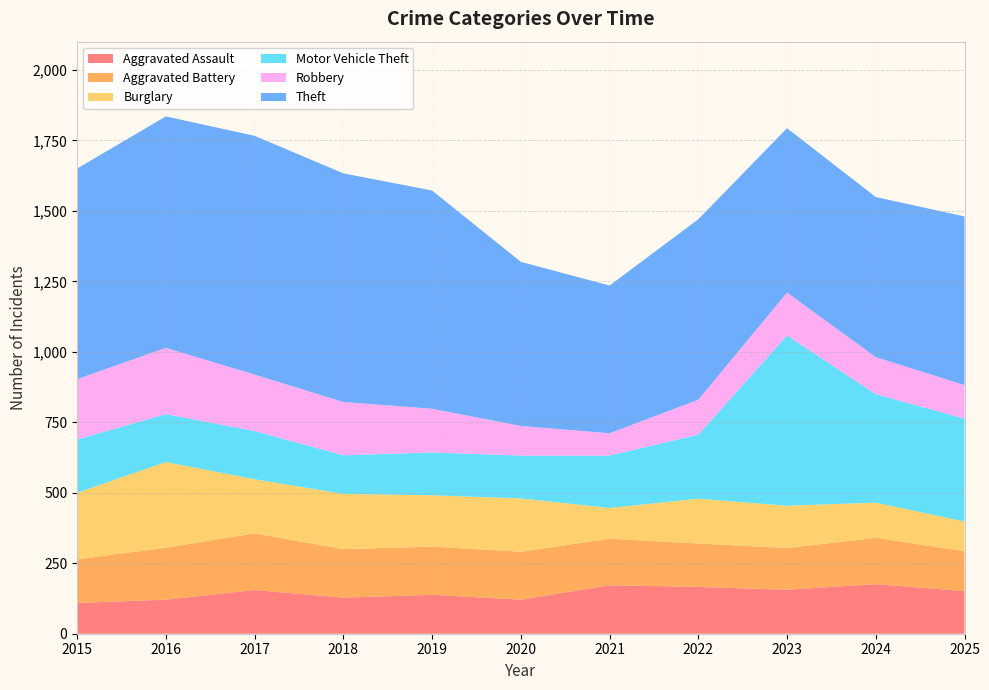

Reading left to right, extract all data points from this chart.

Aggravated Assault: 2015=109	2016=121	2017=155	2018=128	2019=138	2020=121	2021=172	2022=166	2023=156	2024=176	2025=151
Aggravated Battery: 2015=155	2016=184	2017=201	2018=172	2019=171	2020=170	2021=165	2022=154	2023=148	2024=164	2025=142
Burglary: 2015=236	2016=304	2017=192	2018=196	2019=182	2020=189	2021=109	2022=159	2023=150	2024=125	2025=105
Motor Vehicle Theft: 2015=189	2016=170	2017=171	2018=137	2019=152	2020=152	2021=186	2022=227	2023=604	2024=385	2025=365
Robbery: 2015=214	2016=235	2017=200	2018=189	2019=155	2020=105	2021=79	2022=124	2023=152	2024=131	2025=119
Theft: 2015=747	2016=821	2017=847	2018=811	2019=774	2020=582	2021=524	2022=640	2023=583	2024=568	2025=598